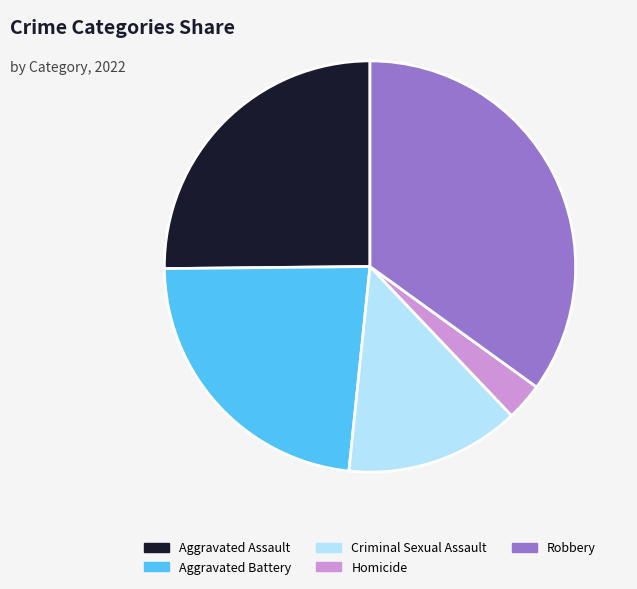

Approximately how many times larger is the value at Criminal Sexual Assault compared to Homicide?

4.7